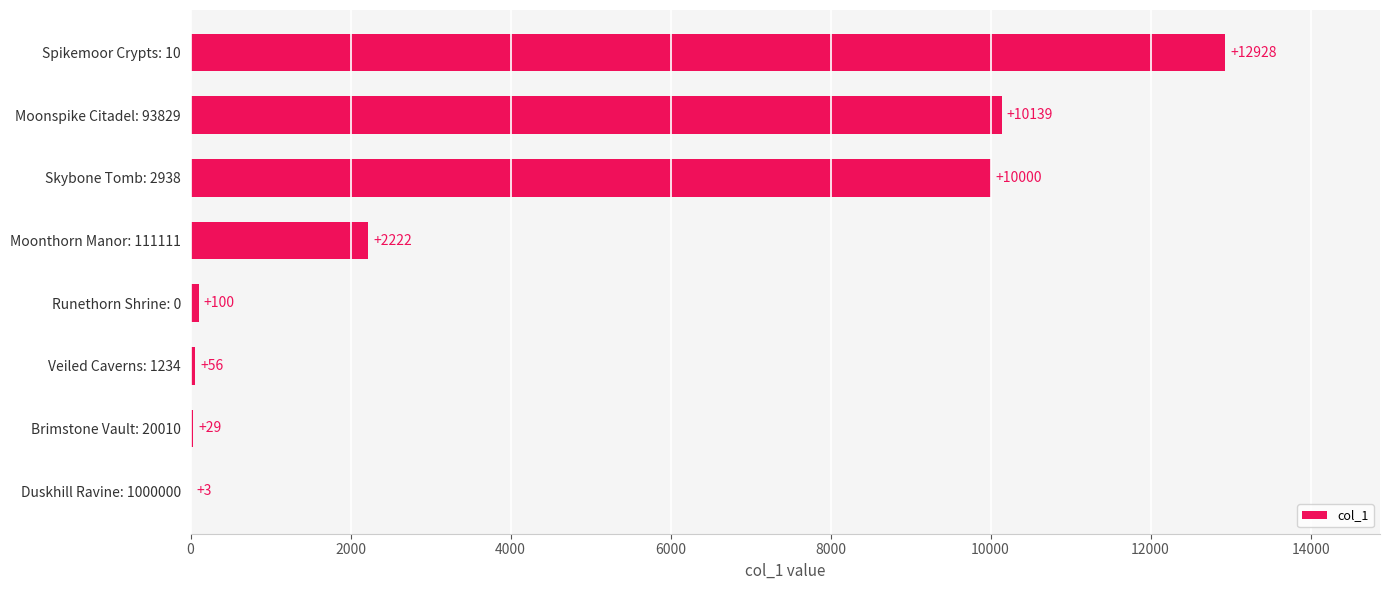

How many categories are shown in the chart?

8